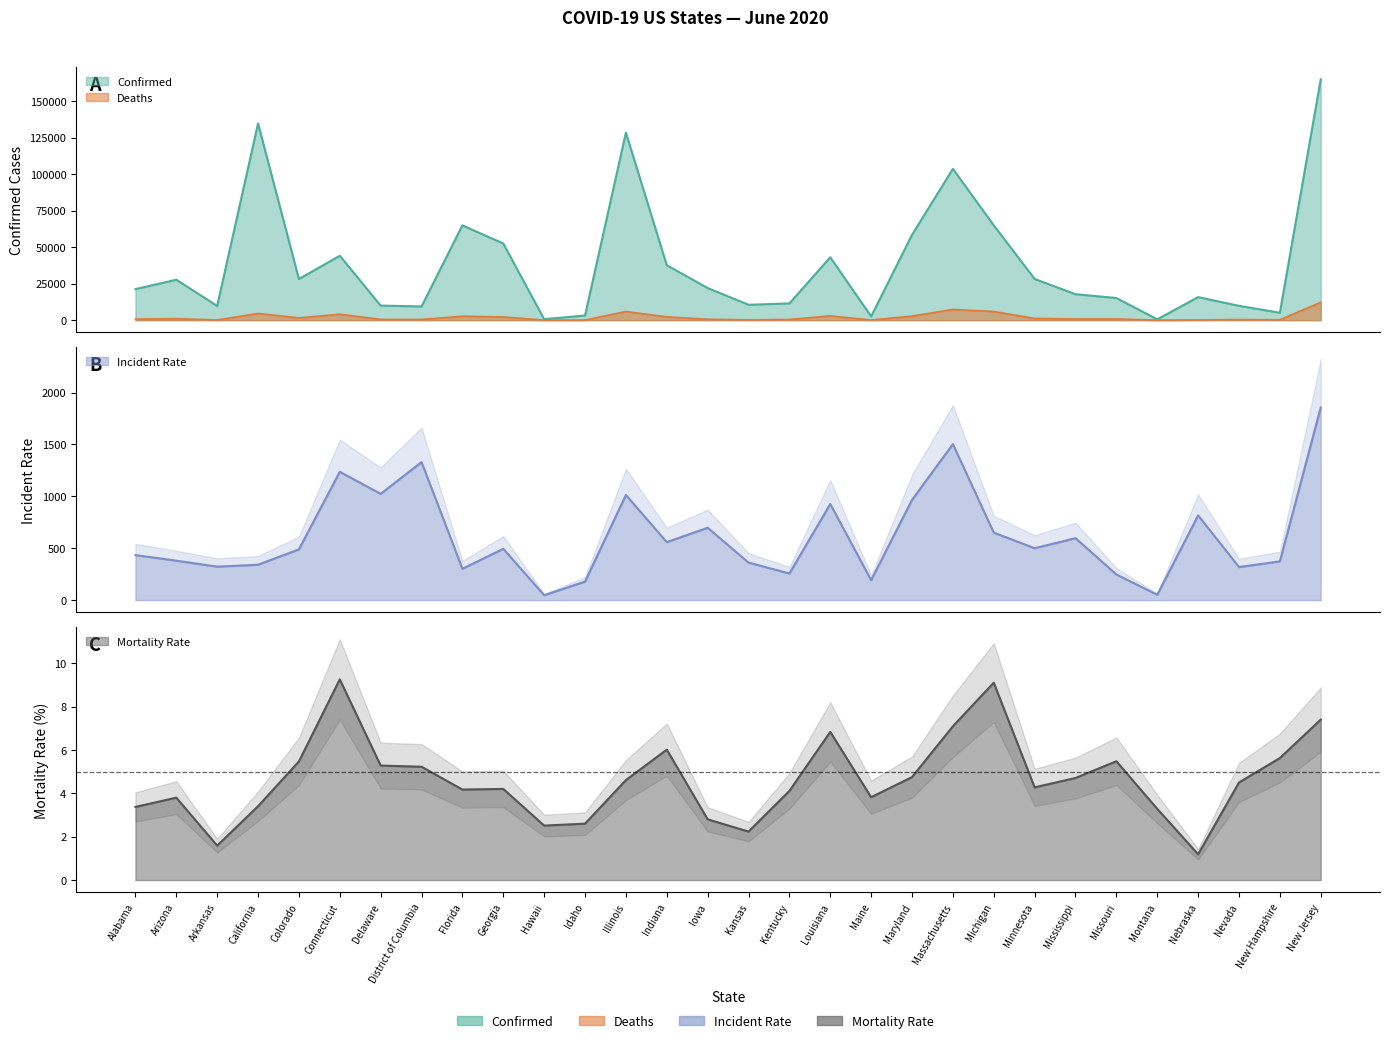

How many lines are shown in the chart?

4